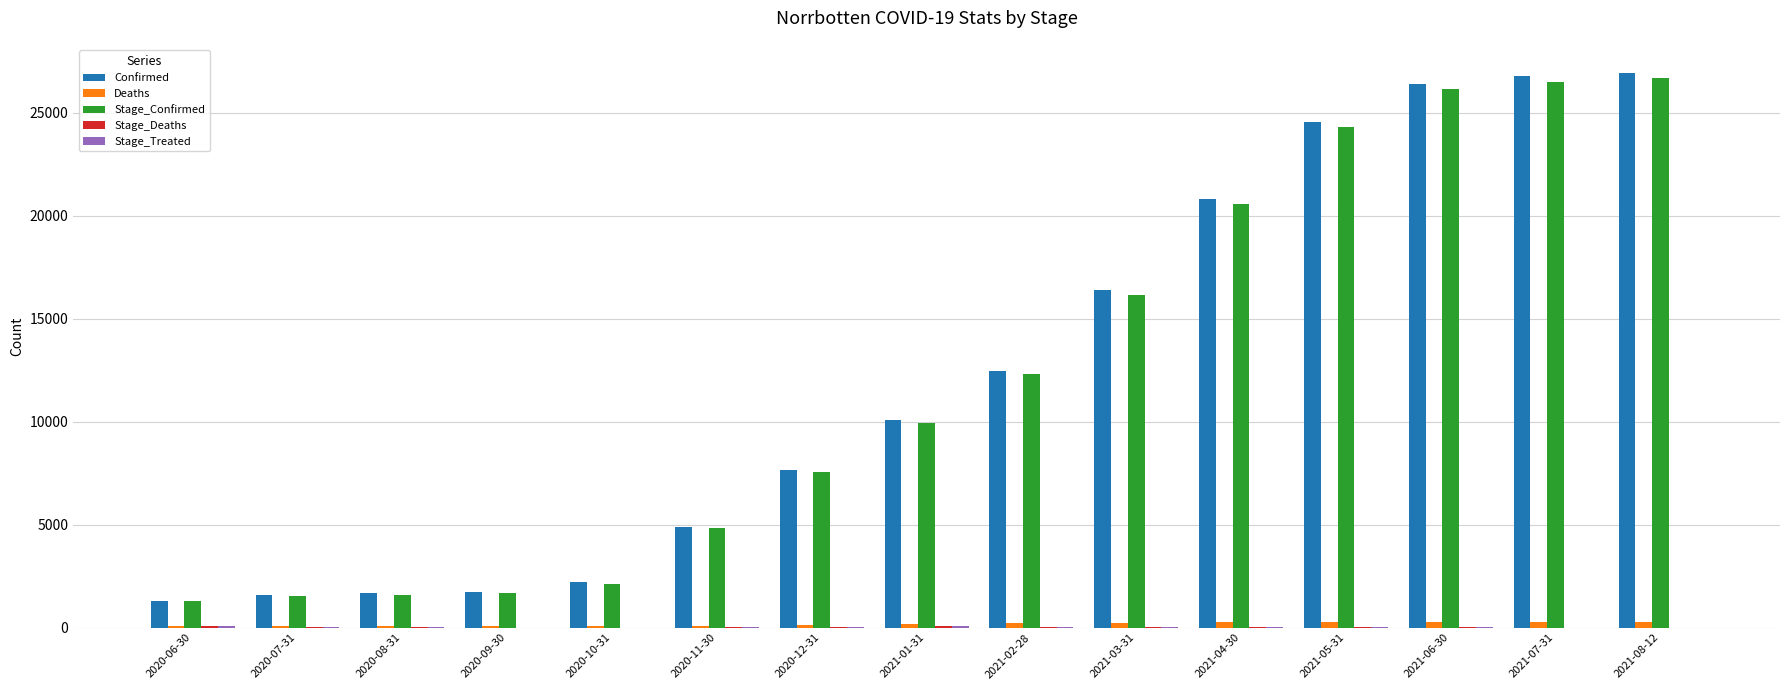

Between 2020-11-30 and 2021-06-30, which series saw the biggest shift?

Confirmed